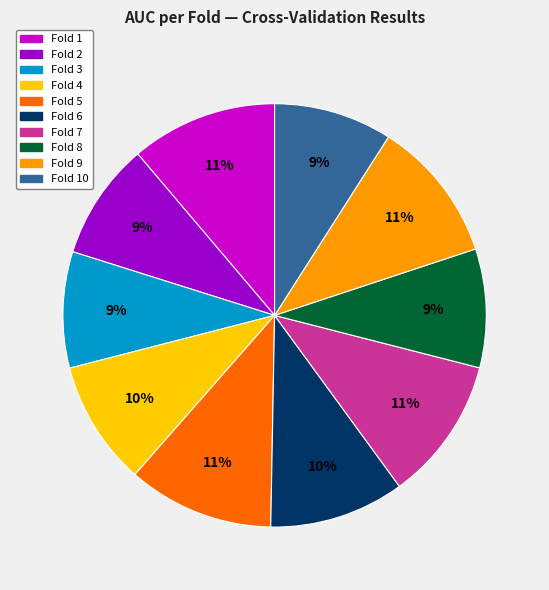

Is there any slice that represents more than half of the pie?

No